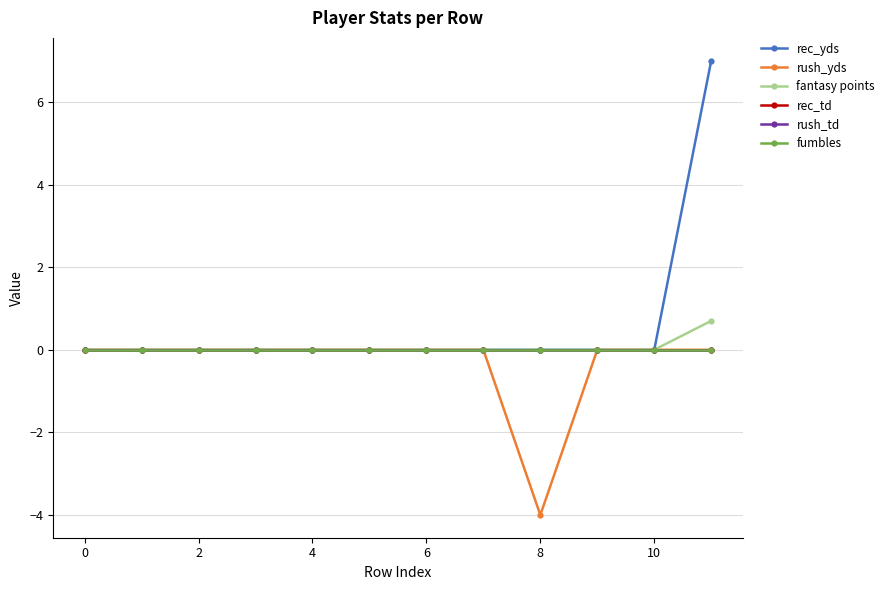

Is this an area chart (filled region under the line)?

No